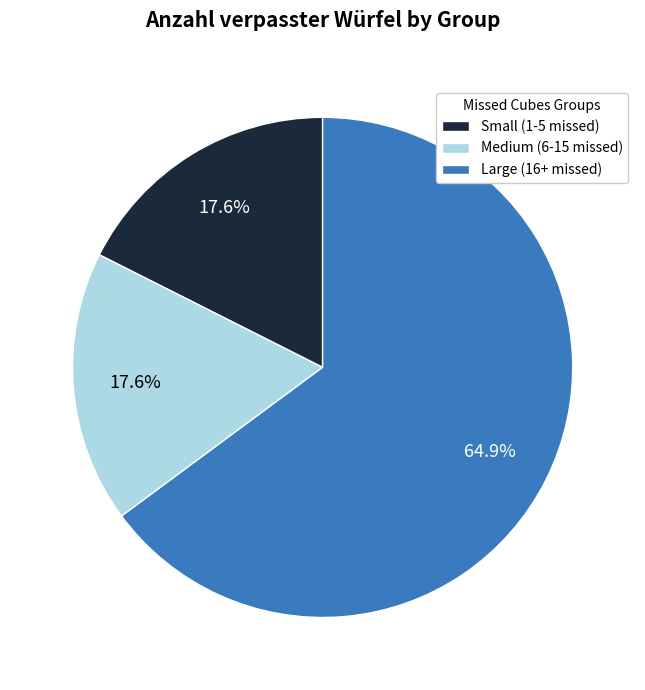

Which slice is the largest?

Large (16+ missed)